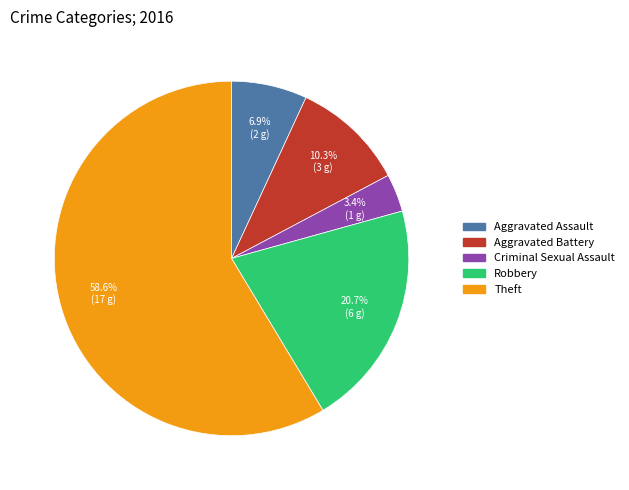

Which has a higher value, Aggravated Battery or Robbery?

Robbery